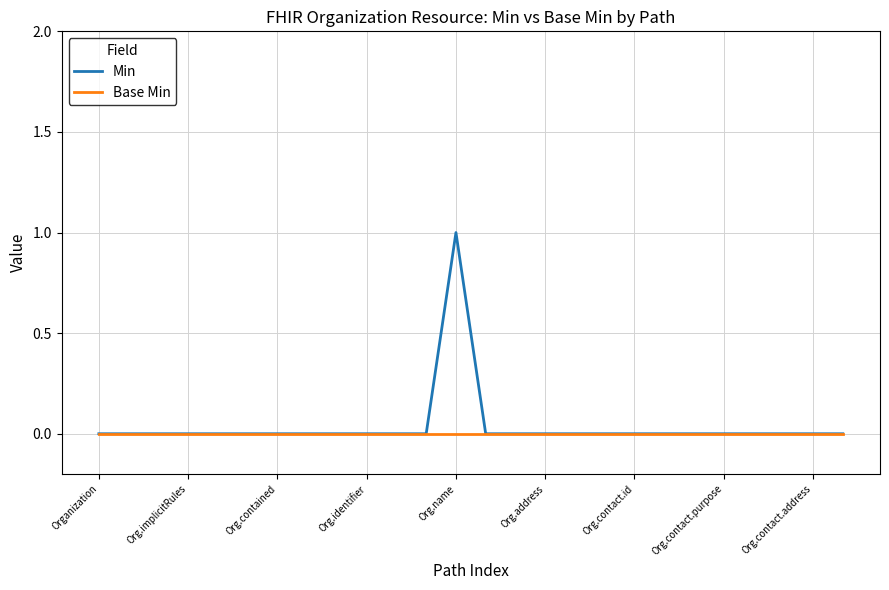

Which series has the widest spread of values?

Min